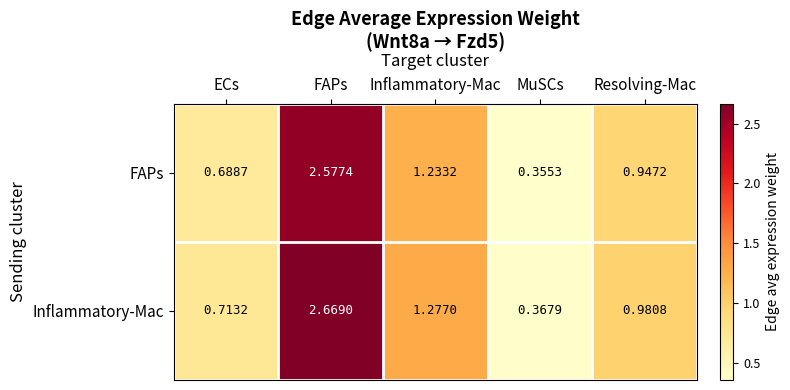

Rank the series by their maximum value, from highest to lowest.

Inflammatory-Mac, FAPs